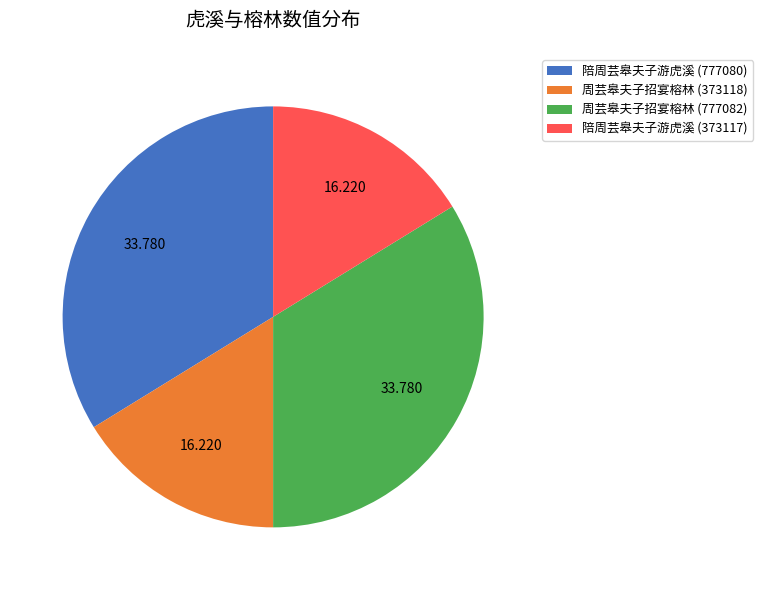

Do 周芸皋夫子招宴榕林 (777082) and 陪周芸皋夫子游虎溪 (777080) together represent more than half of the pie?

Yes